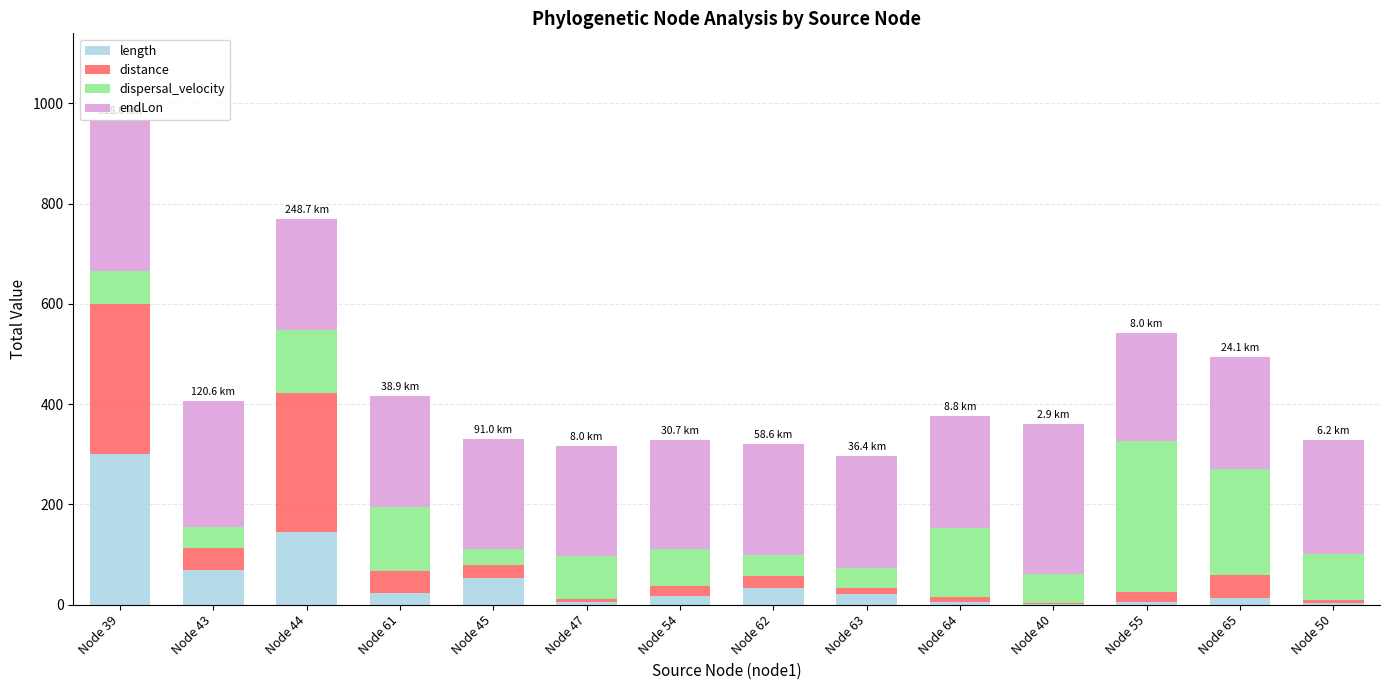

Are the bars grouped side by side (vs. stacked)?

No